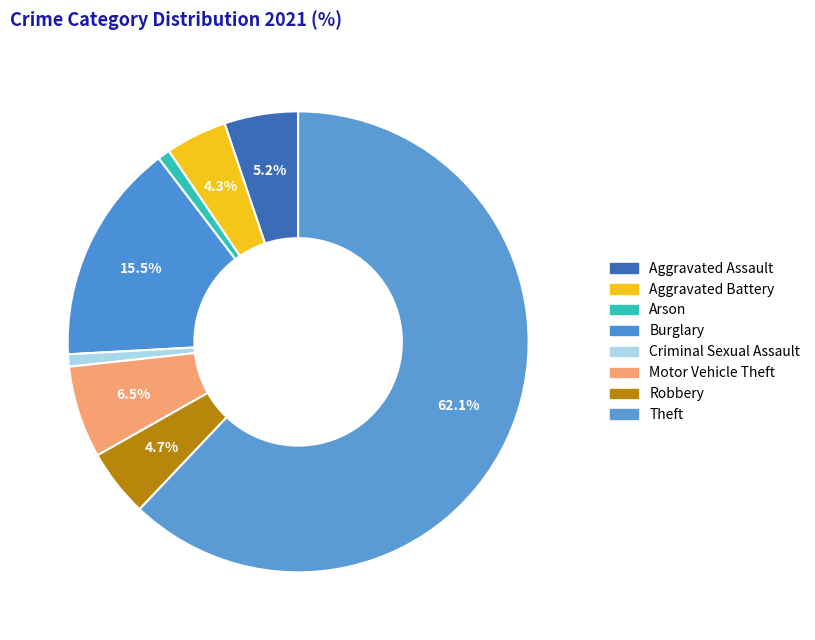

How many slices are in this pie chart?

8